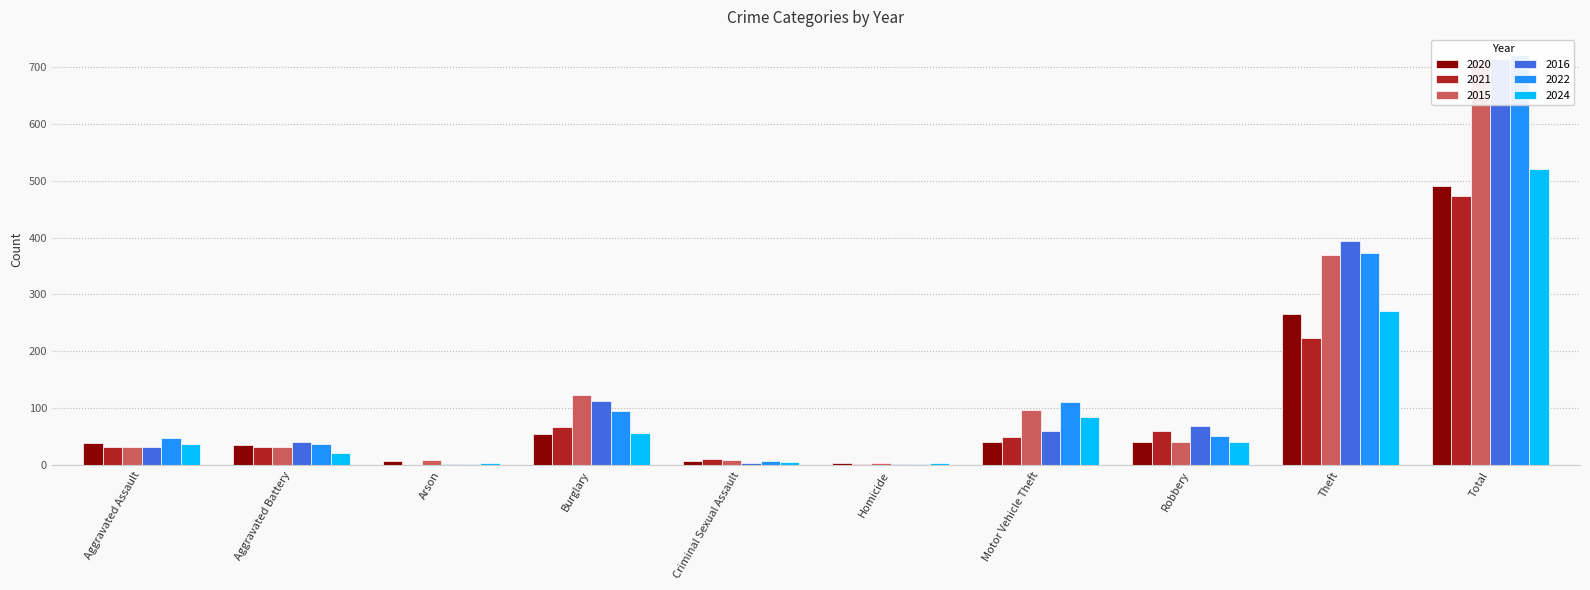

How many series are shown in this chart?

6